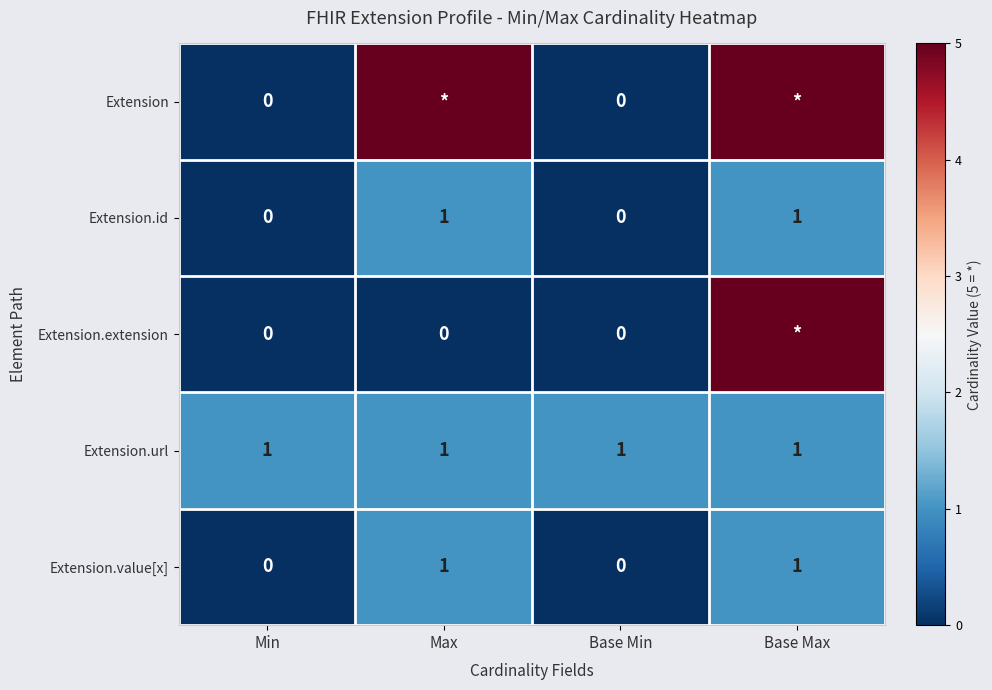

How many Extension.value[x] values are between 0 and 1?

4